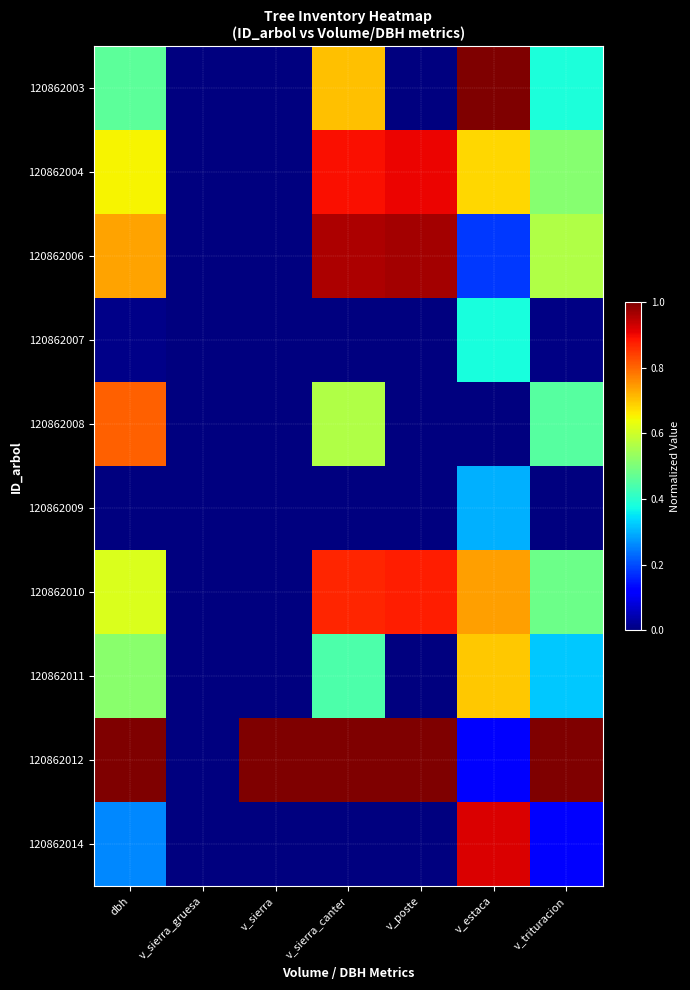

List the series in order of their peak value, lowest first.

120862009, 120862007, 120862011, 120862008, 120862010, 120862004, 120862014, 120862006, 120862003, 120862012